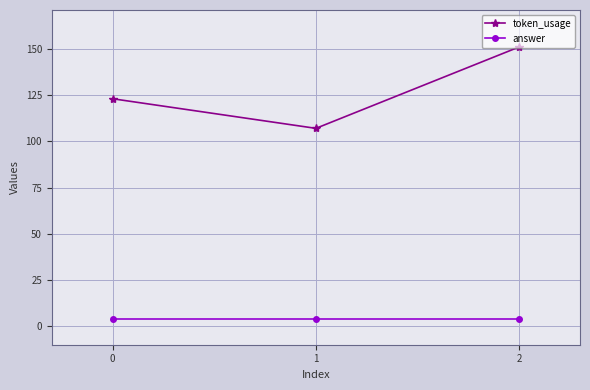

Which category has the highest value across all series?

2